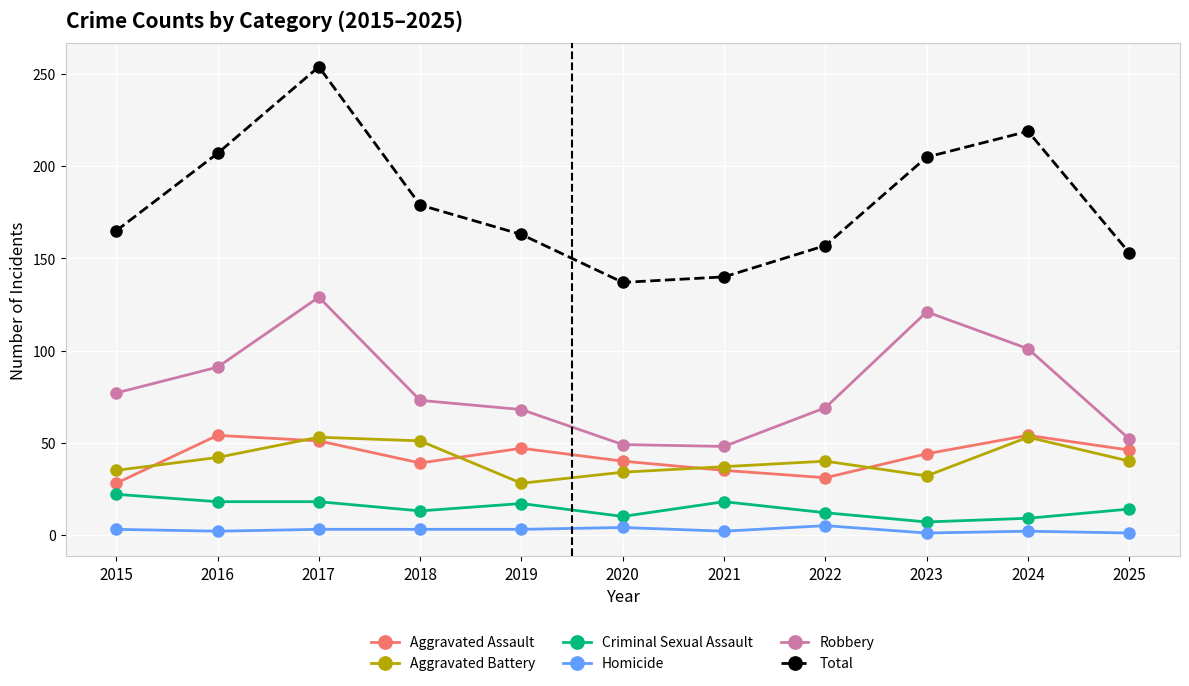

True or false: Robbery and Aggravated Battery intersect in this chart.

False